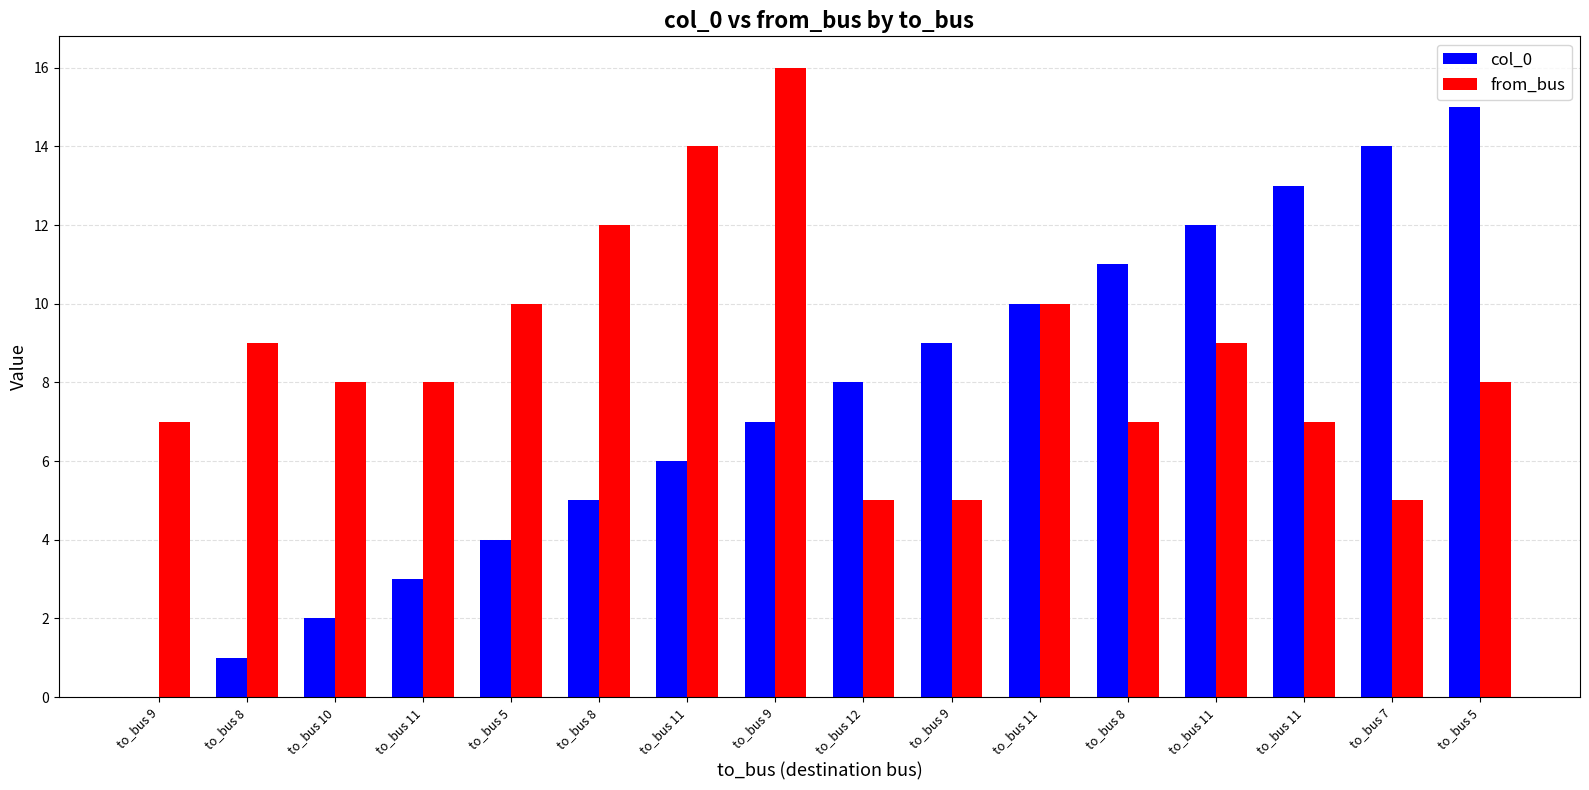

Are the bars horizontal?

No